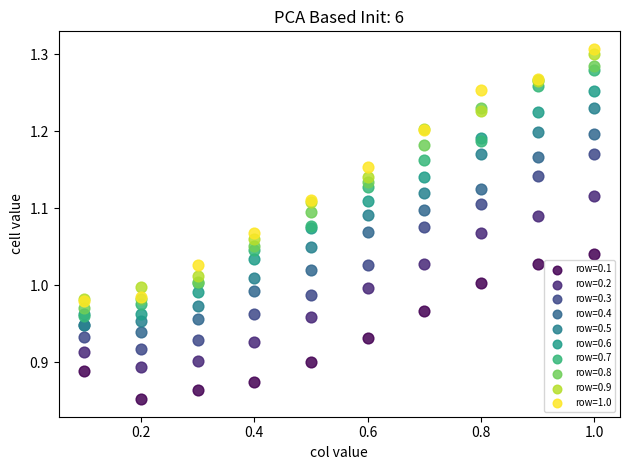

Which series contains the lowest Y value?

row=0.1